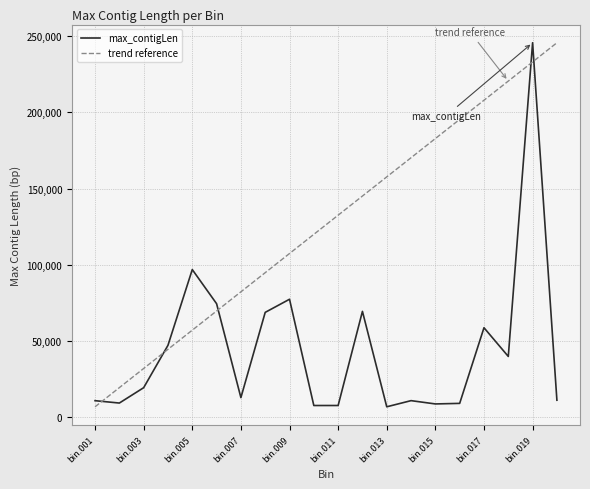

Which series has the largest total across all categories?

trend reference